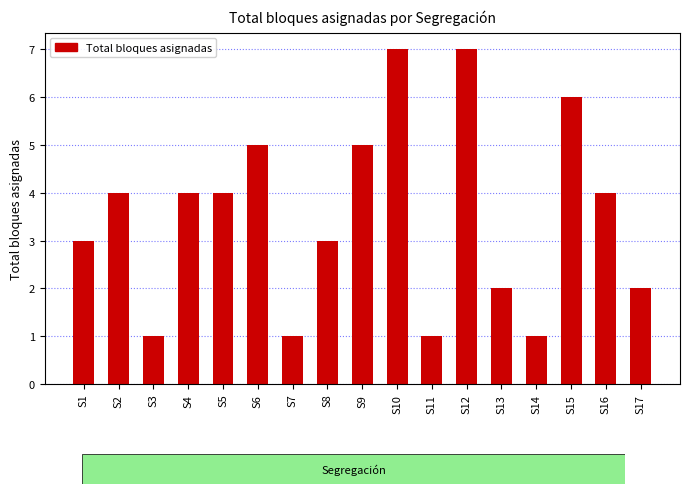

Does the chart contain stacked bars?

No